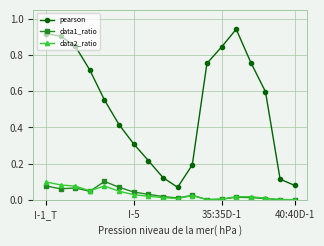

Which series has the largest total across all categories?

pearson